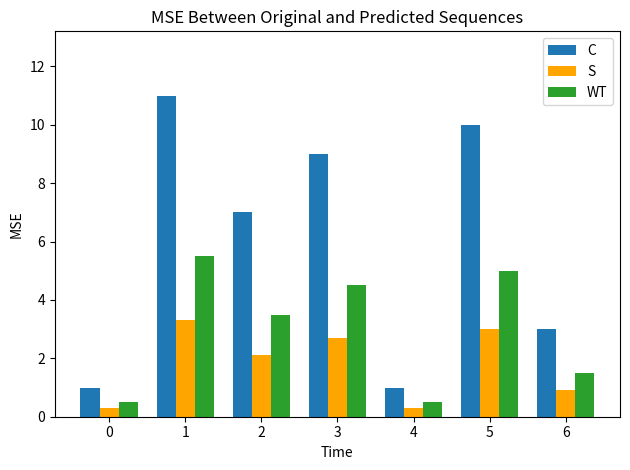

What are all the series names shown in the legend?

C, S, WT